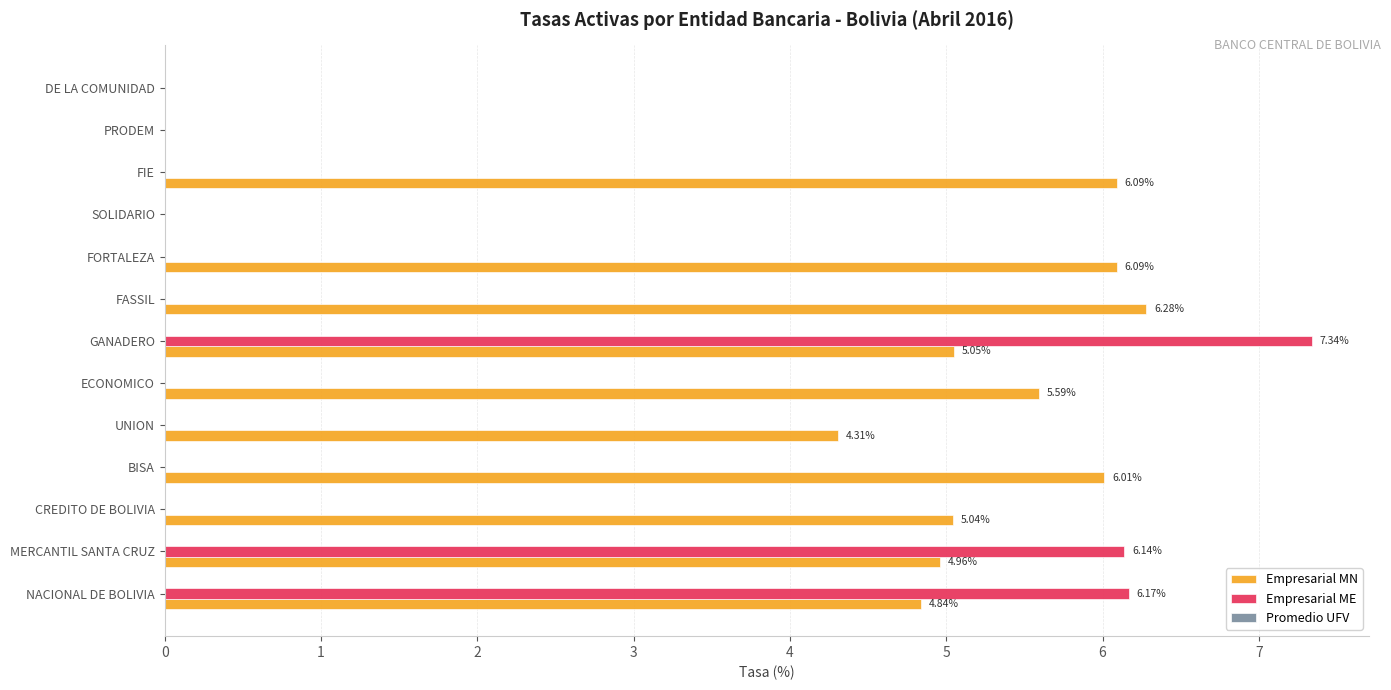

Which series changed the most between GANADERO and PRODEM?

Empresarial ME